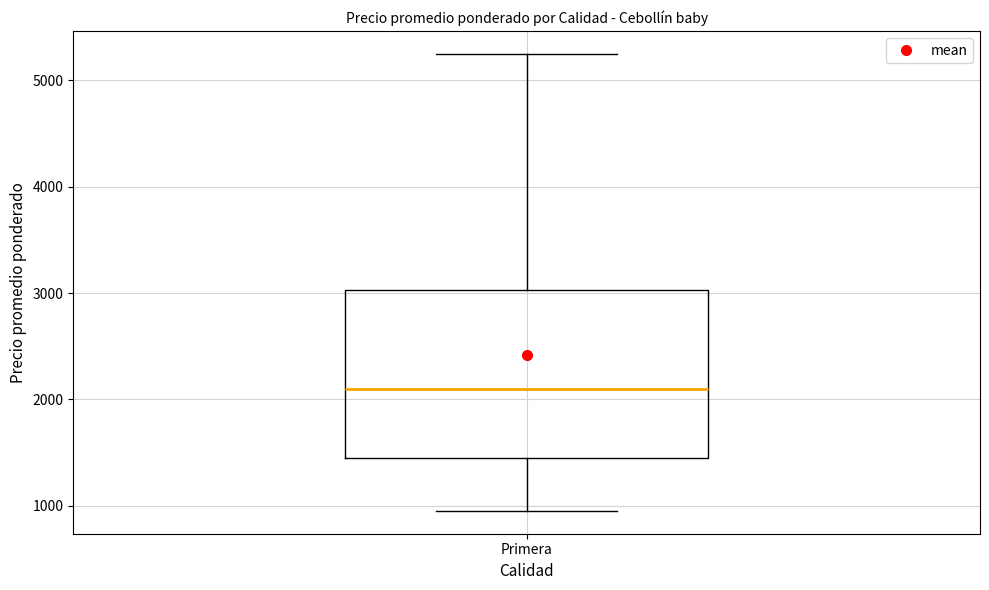

Read this box plot against the y-axis: the position of the median line, the range covered by the box, and the ends of both whiskers. The values are not printed on the chart, so give them approximately, as read against the axis.

median 2100, box 1500 to 3000, whiskers 1000 to 5300